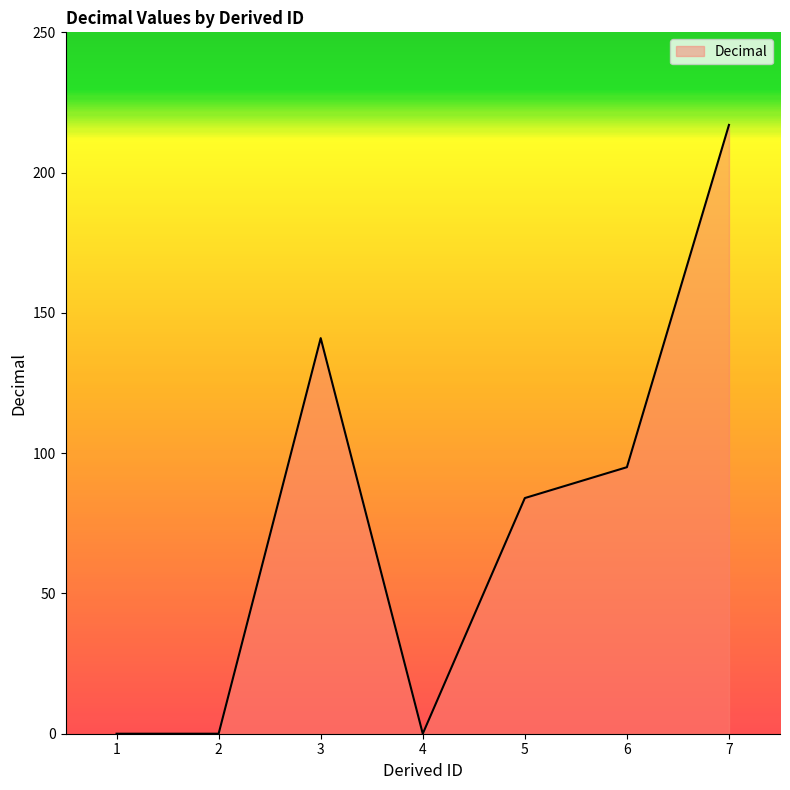

What is the change in value from 1 to 7?

+217